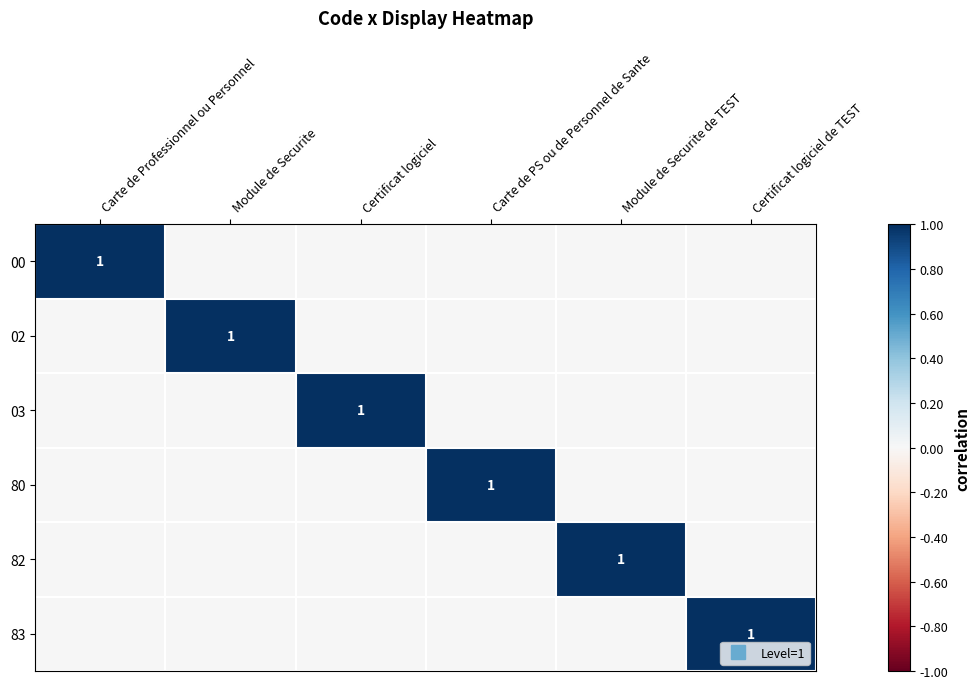

True or false: 82 has a value of 1 at Module de Securite de TEST.

False